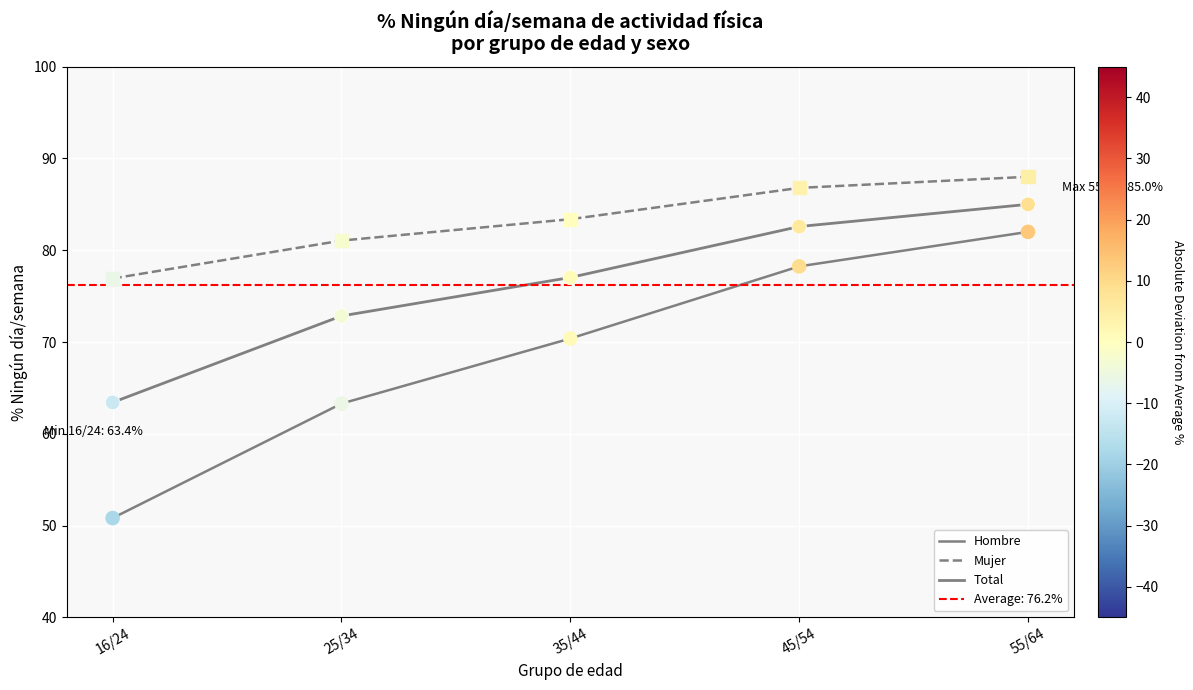

What are all the series names shown in the legend?

Hombre, Mujer, Total